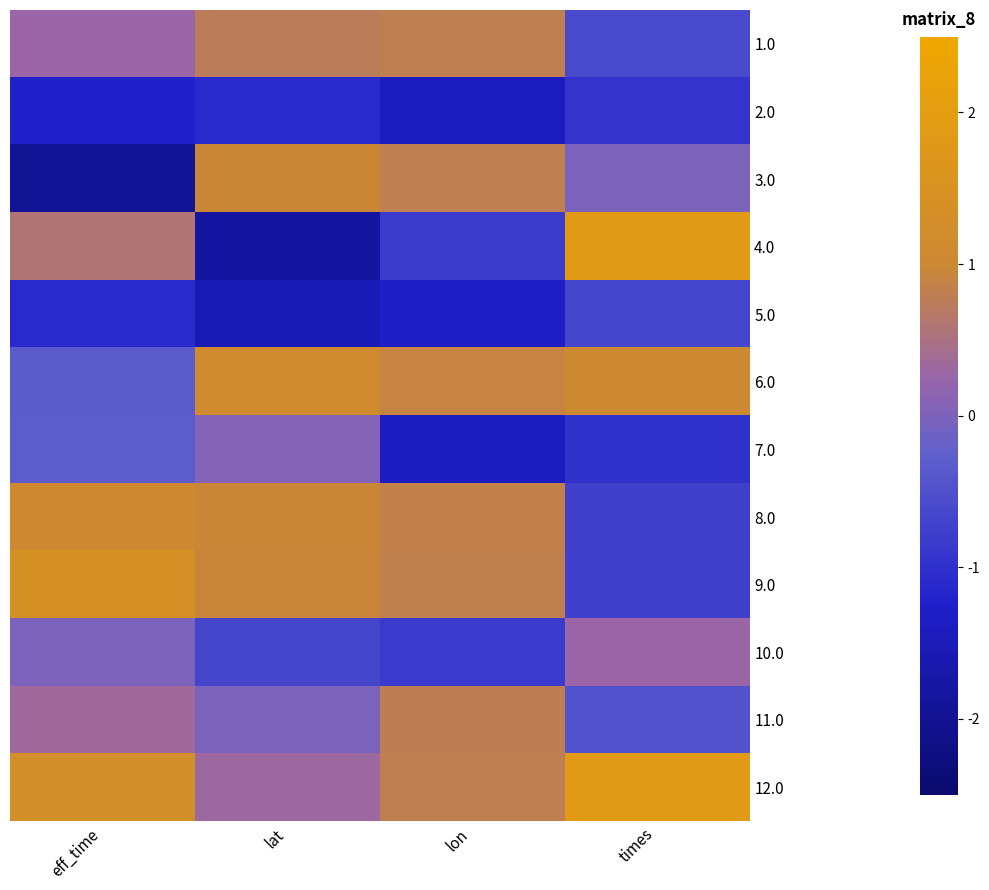

Reading left to right, extract all data points from this chart.

1.0: eff_time=0.3	lat=0.7	lon=0.8	times=-0.6
2.0: eff_time=-1.2	lat=-1.1	lon=-1.4	times=-0.9
3.0: eff_time=-2.0	lat=1.0	lon=0.8	times=-0.0
4.0: eff_time=0.6	lat=-1.8	lon=-0.8	times=1.9
5.0: eff_time=-1.1	lat=-1.5	lon=-1.3	times=-0.6
6.0: eff_time=-0.3	lat=1.1	lon=0.9	times=1.1
7.0: eff_time=-0.3	lat=0.1	lon=-1.4	times=-1.0
8.0: eff_time=1.1	lat=1.0	lon=0.8	times=-0.7
9.0: eff_time=1.4	lat=0.9	lon=0.8	times=-0.7
10.0: eff_time=-0.0	lat=-0.6	lon=-0.8	times=0.3
11.0: eff_time=0.3	lat=-0.0	lon=0.8	times=-0.5
12.0: eff_time=1.3	lat=0.3	lon=0.8	times=1.9